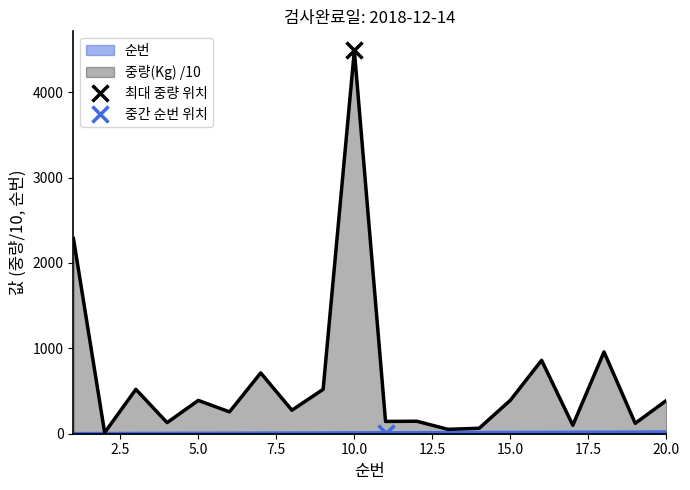

Between 10 and 13, which series saw the biggest shift?

중량(Kg)